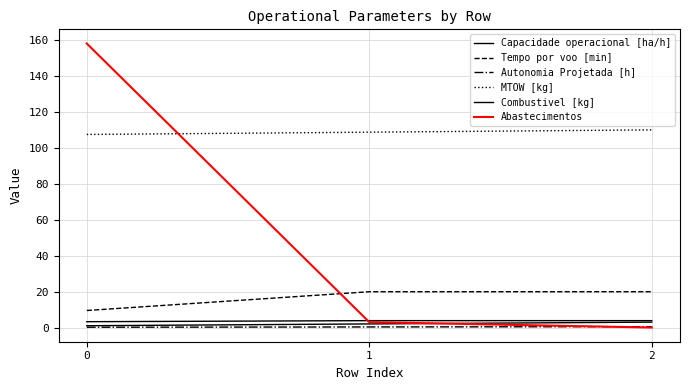

How many lines are shown in the chart?

6